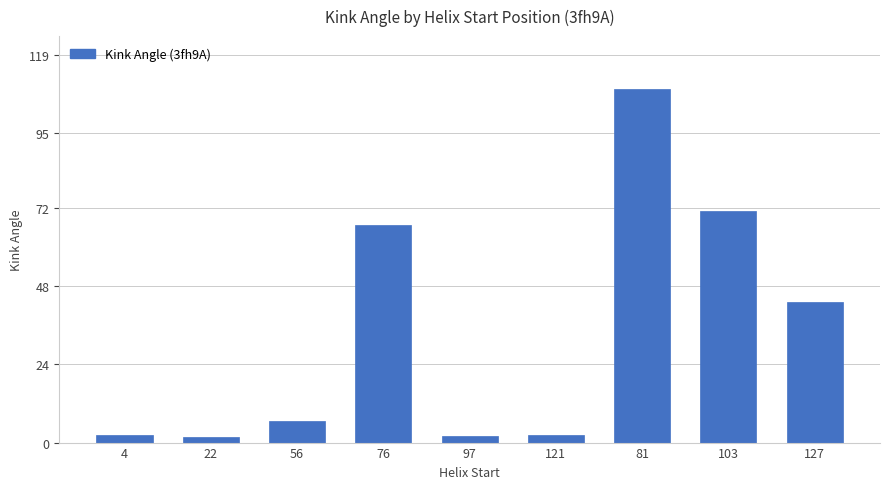

What is the minimum value shown in the chart?

1.8